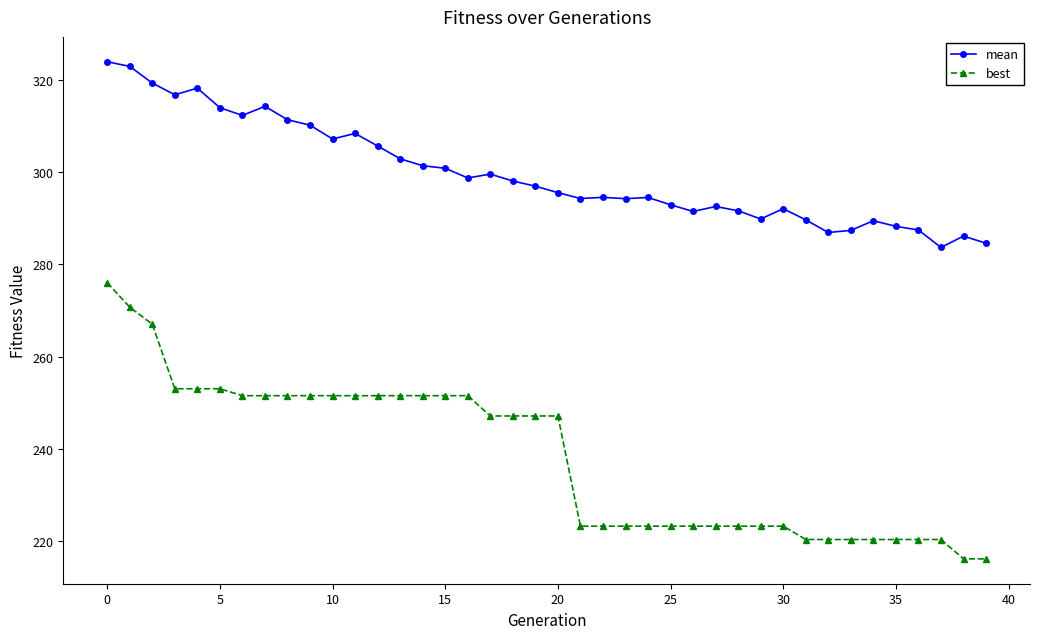

Which series has the widest spread of values?

best